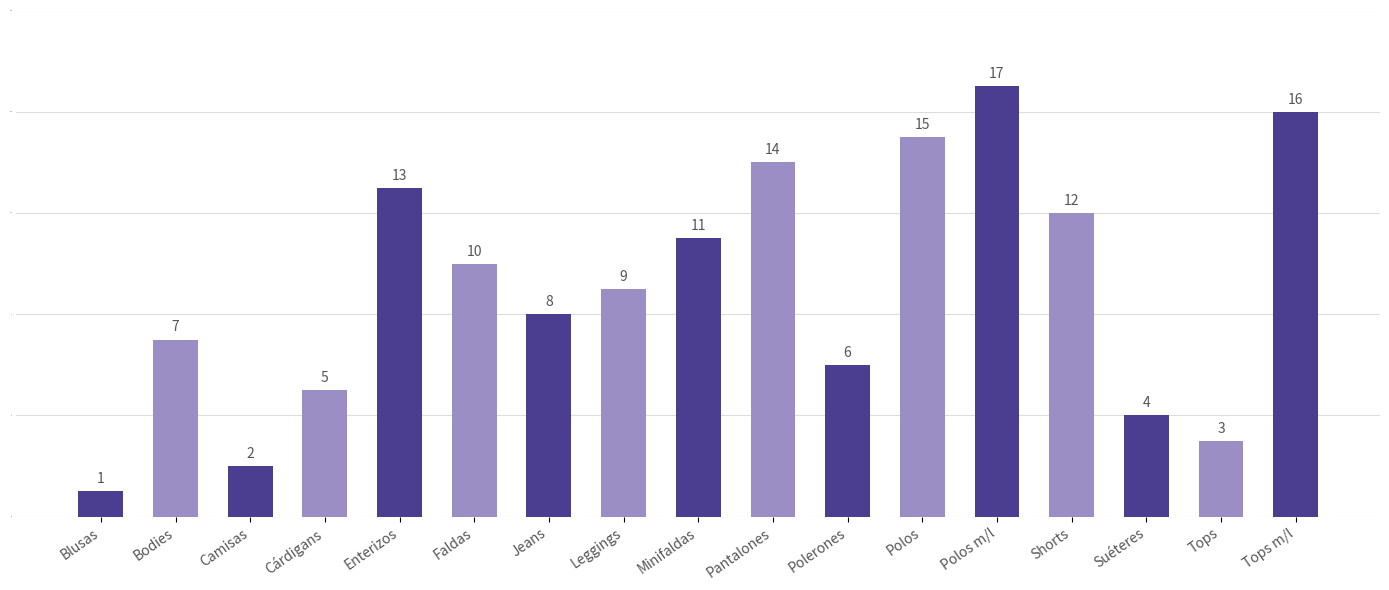

What is the sum of all values?

153